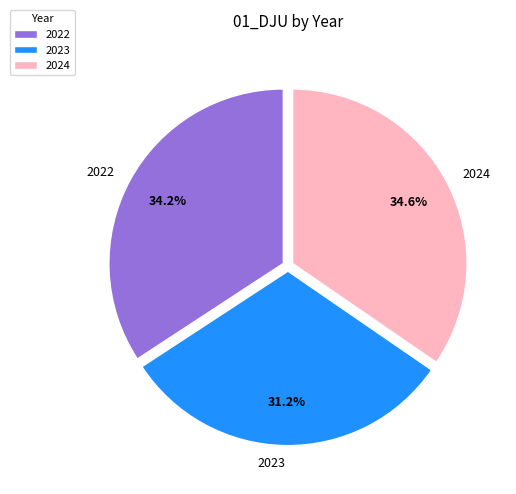

How many slices are in this pie chart?

3